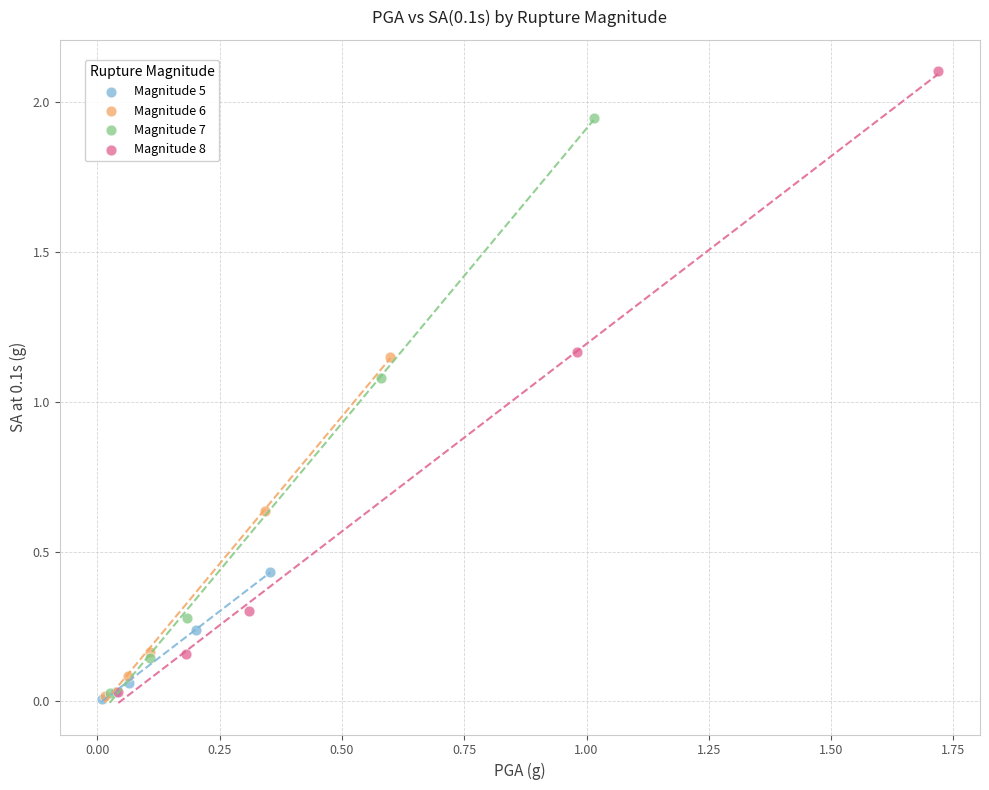

What are all the series names shown in the legend?

Magnitude 5, Magnitude 6, Magnitude 7, Magnitude 8